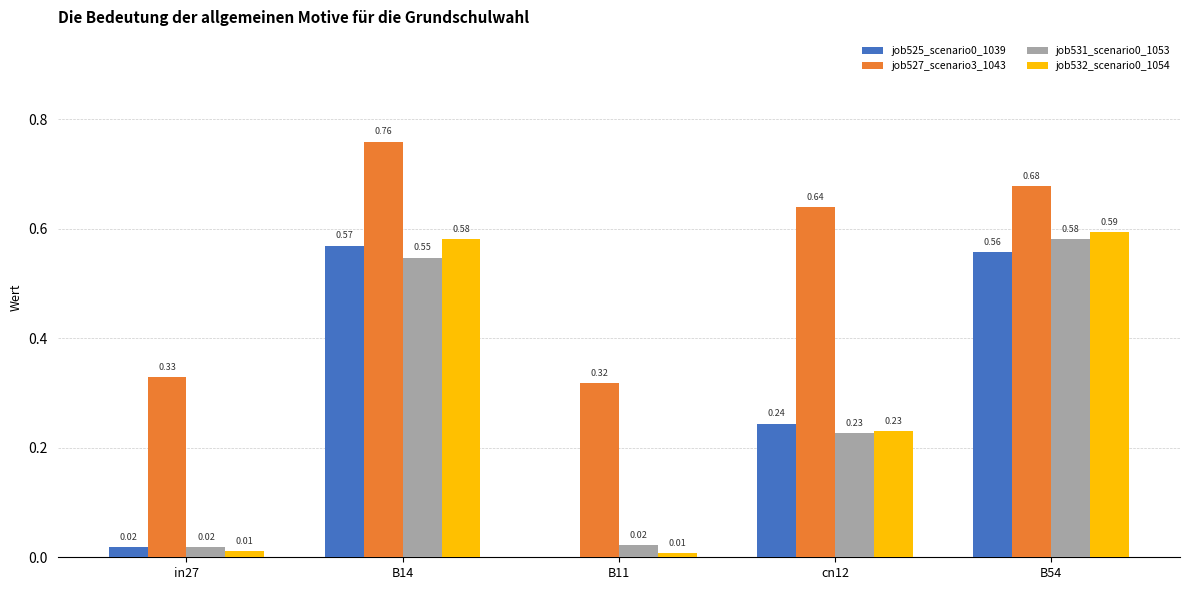

Which series has the largest total across all categories?

job527_scenario3_1043